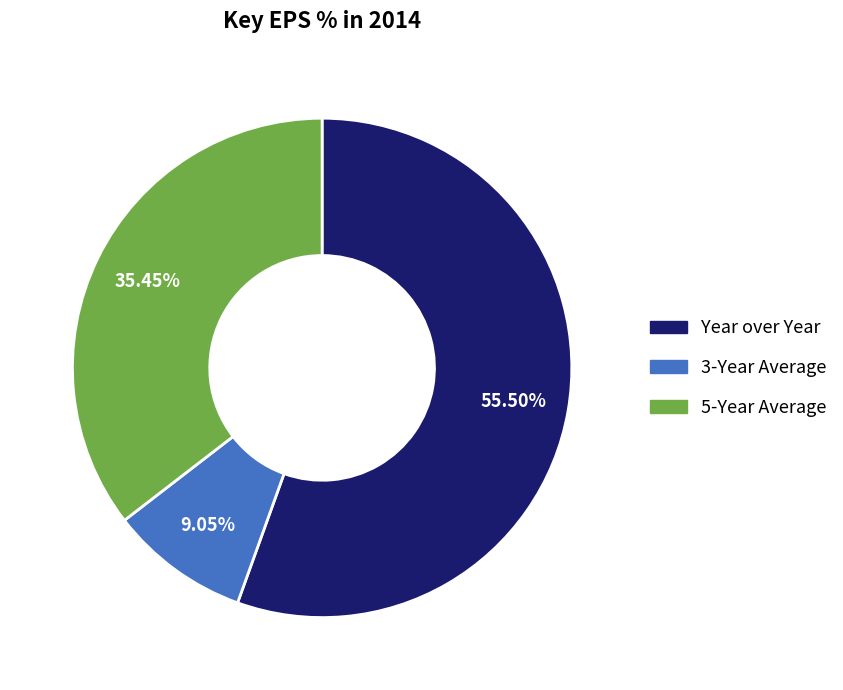

Between 5-Year Average and 3-Year Average, which is larger?

5-Year Average